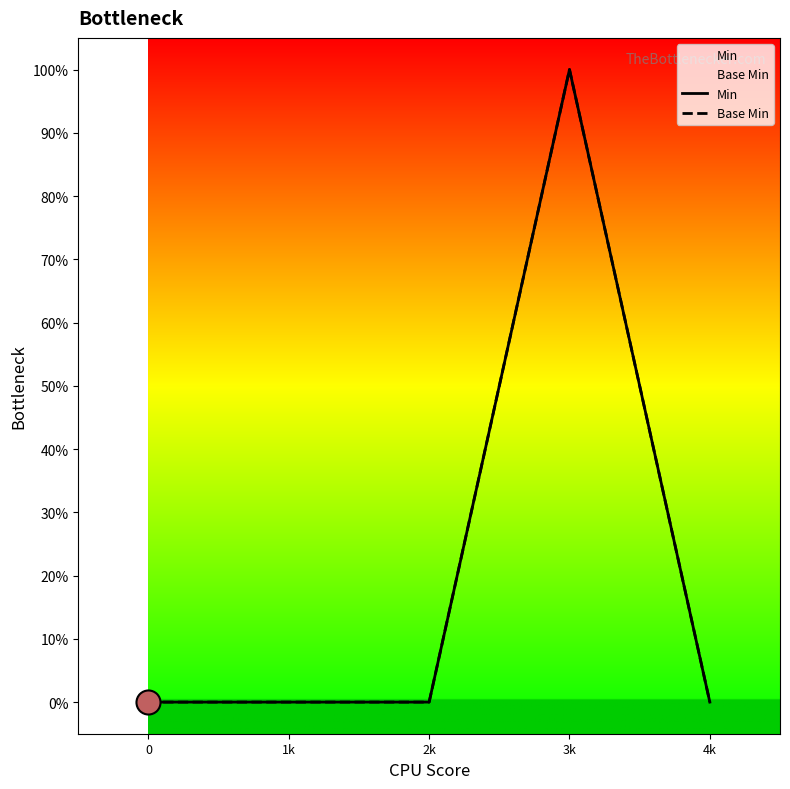

Which series contains the highest Y value?

Min